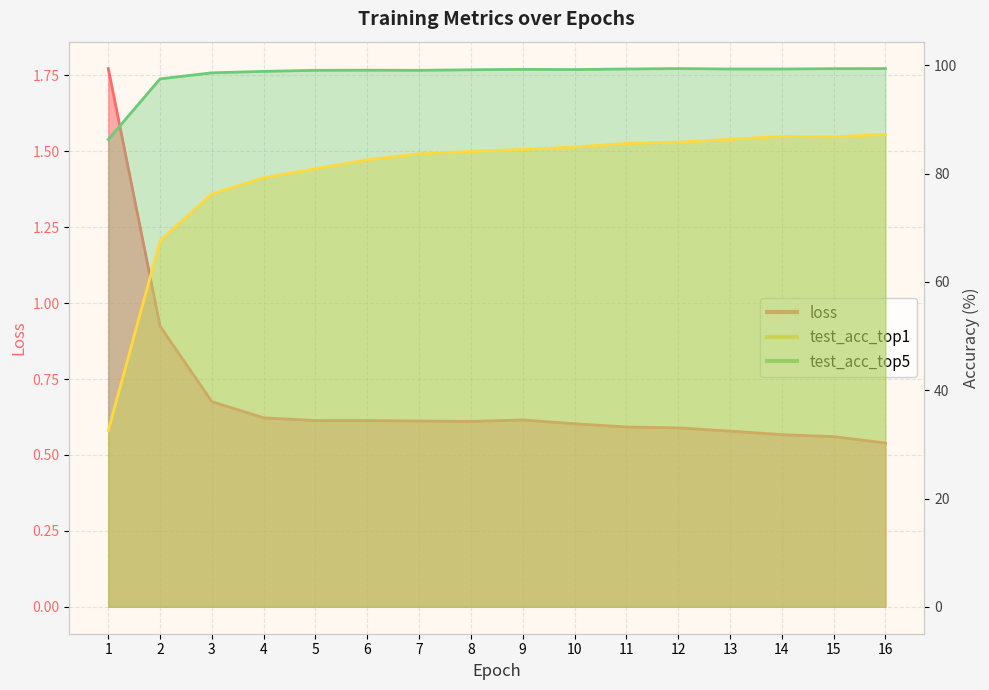

Which series has the largest range (max minus min)?

test_acc_top1